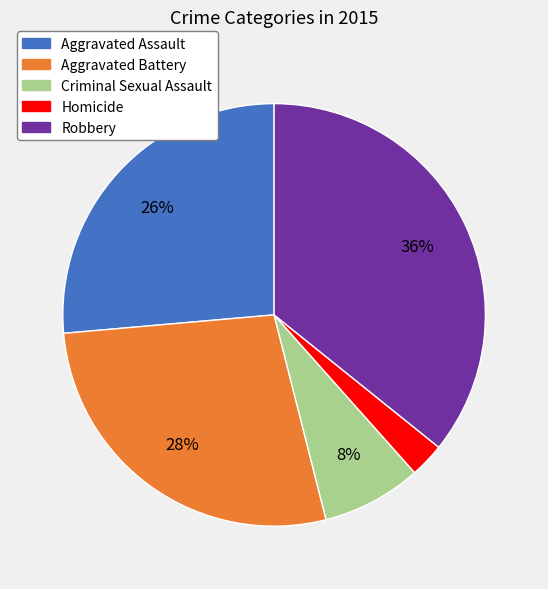

Which slice is the smallest?

Homicide